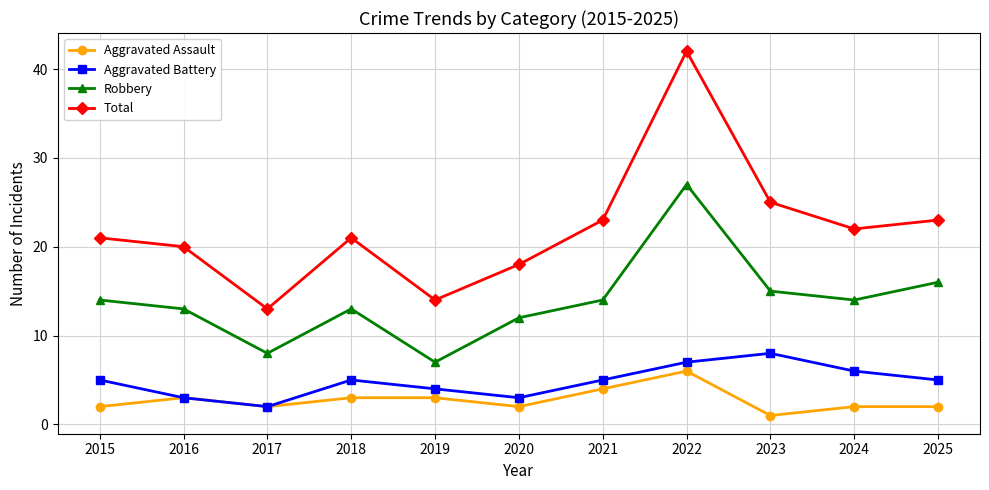

Is it true that Robbery equals 16 at 2025?

True